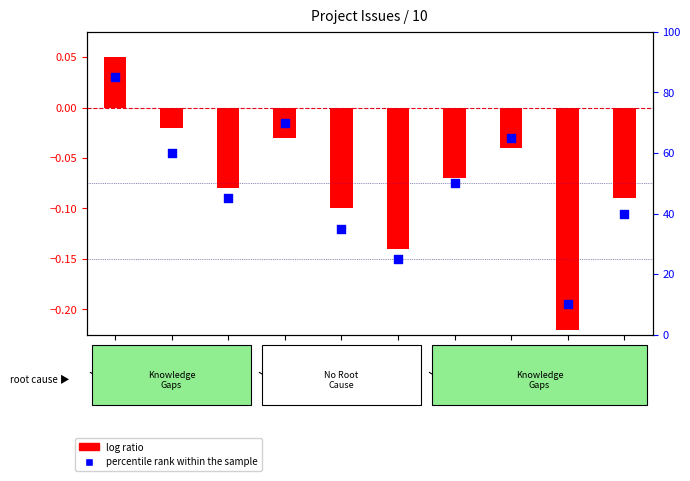

Which series reaches the maximum Y coordinate?

percentile rank within the sample